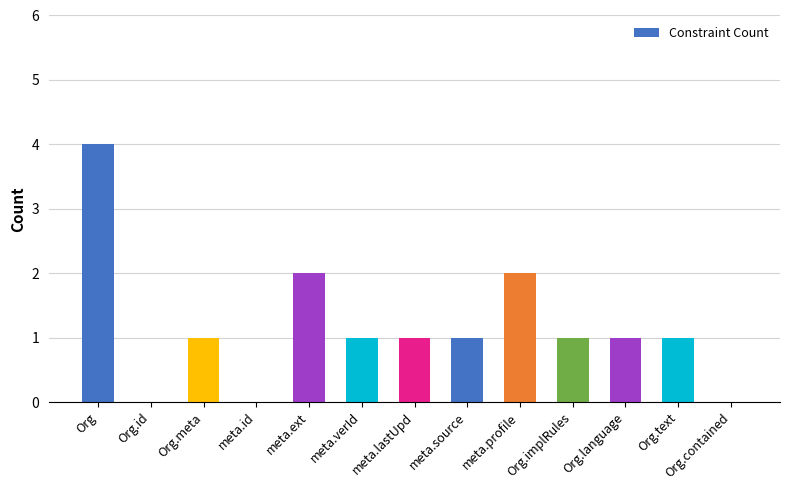

Reading left to right, extract all data points from this chart.

4	0	1	0	2	1	1	1	2	1	1	1	0